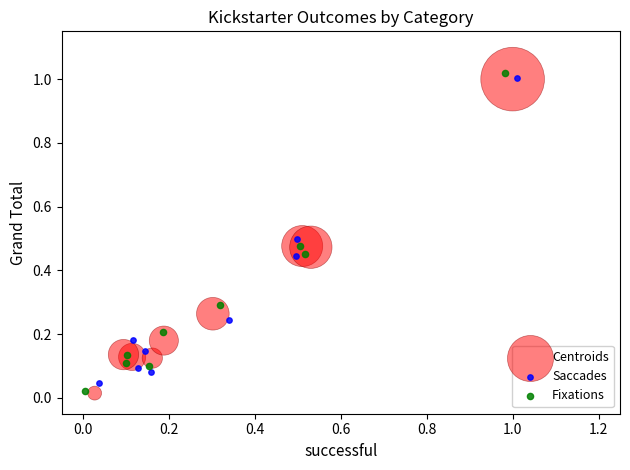

Which series has the largest Y range (max minus min)?

Fixations